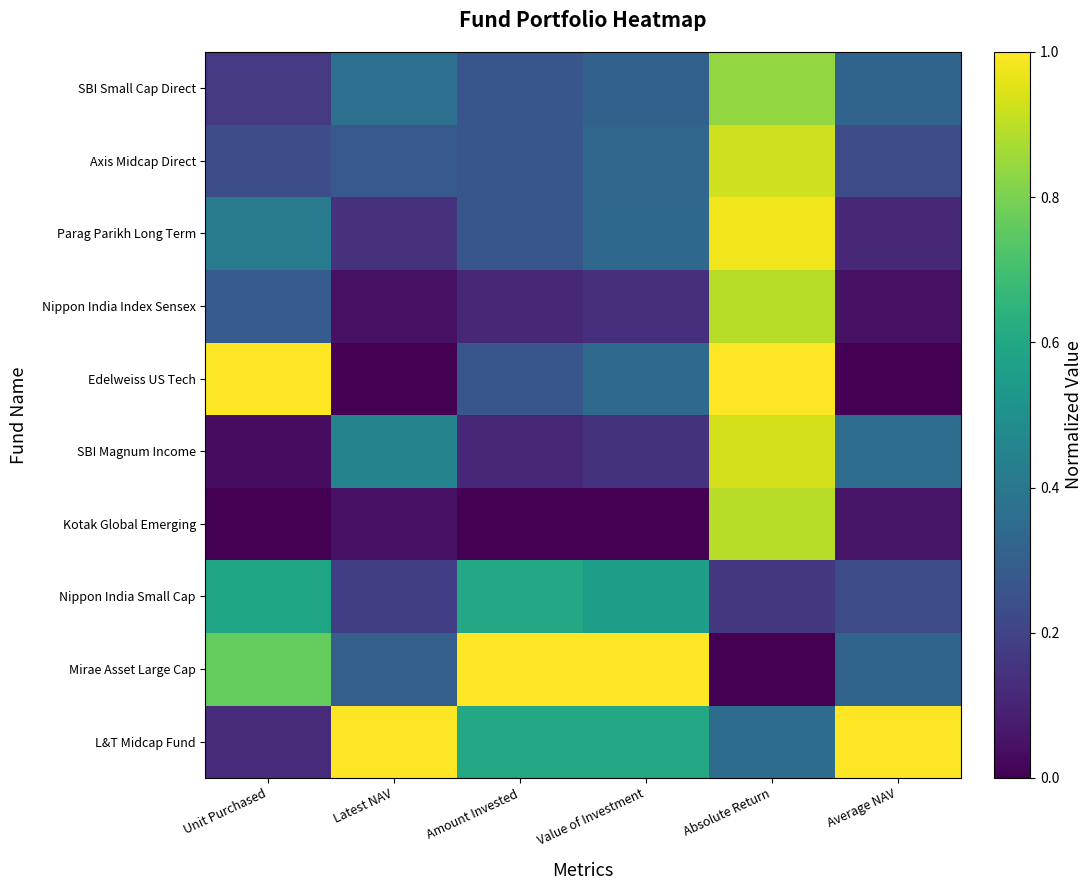

How many distinct data groups are displayed?

10